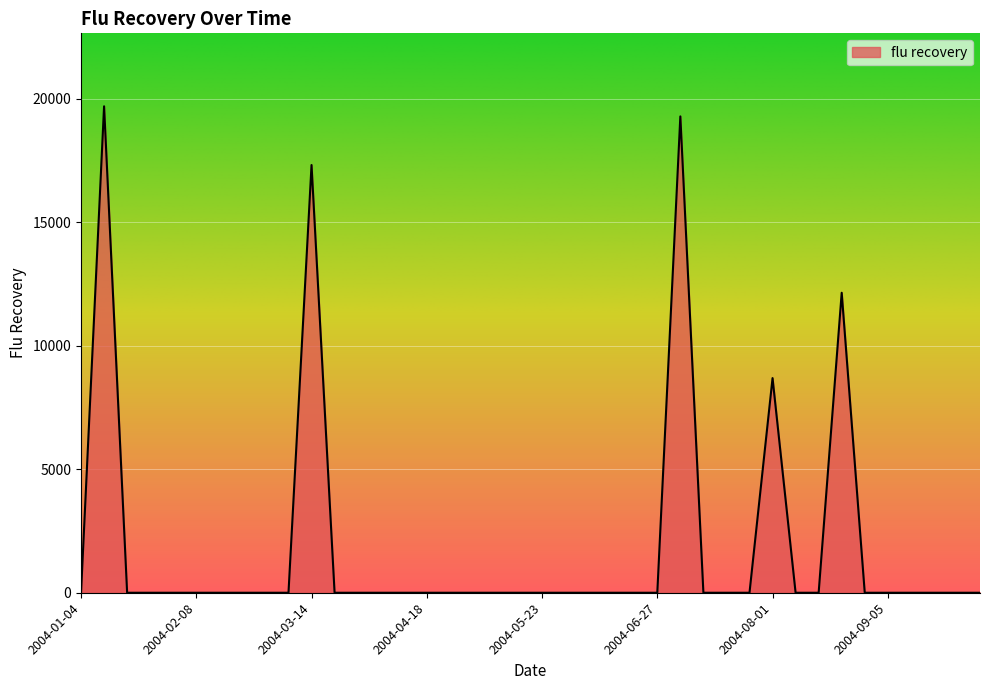

What is the average value?

1929.1